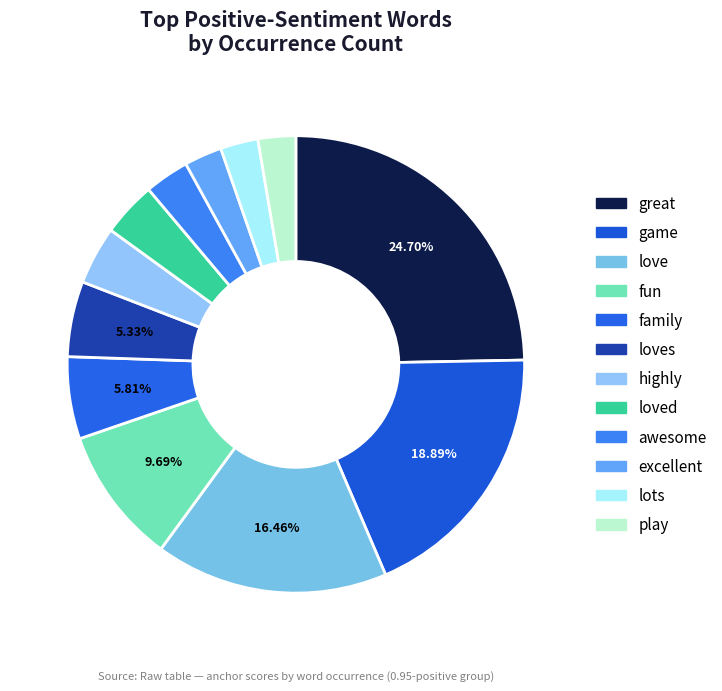

What is the total percentage of game and love?

35.4%